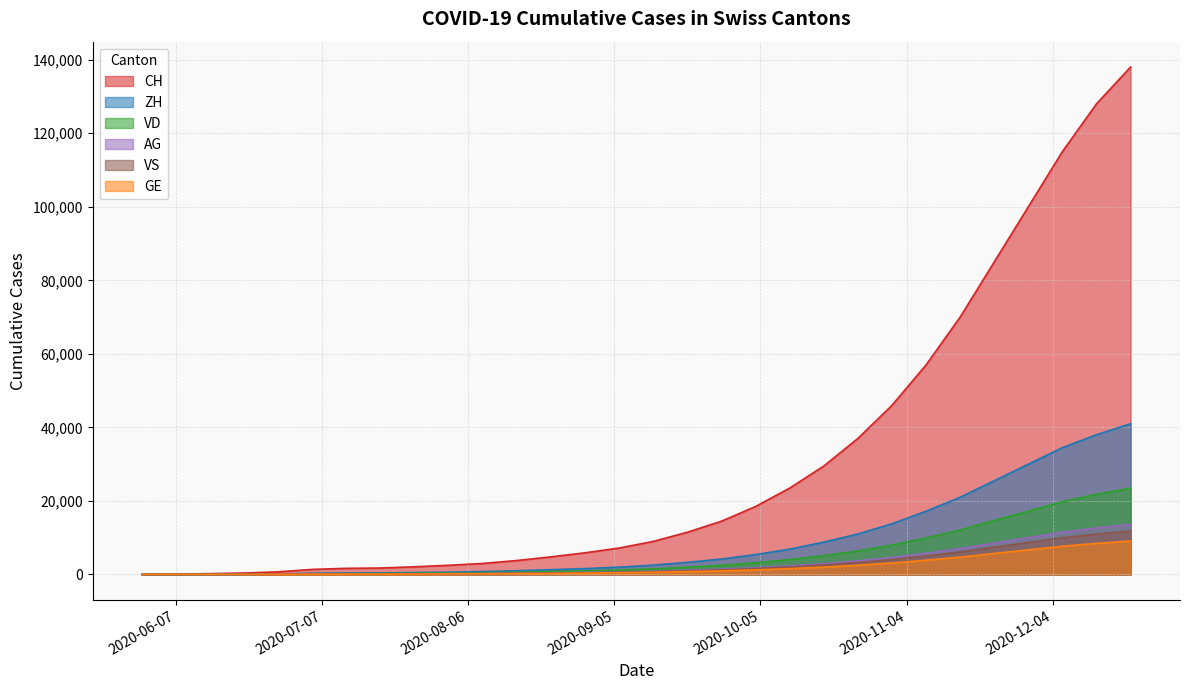

Count the number of data series in this chart.

6